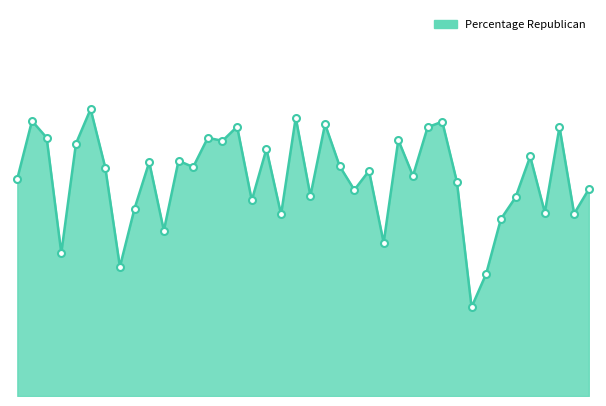

Does the chart display data point markers on the line(s)?

No